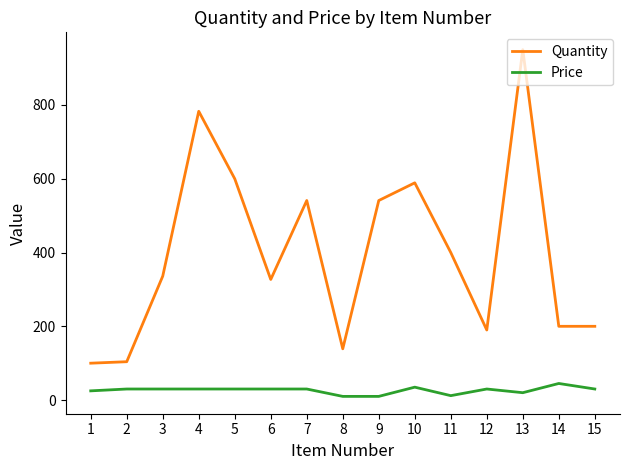

What is the difference between the highest and lowest values at 13?

930